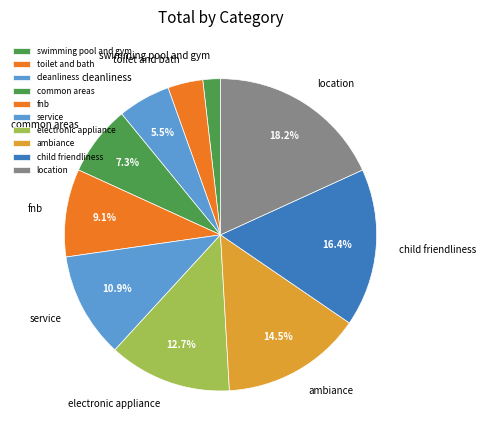

Count the number of slices in the pie.

10